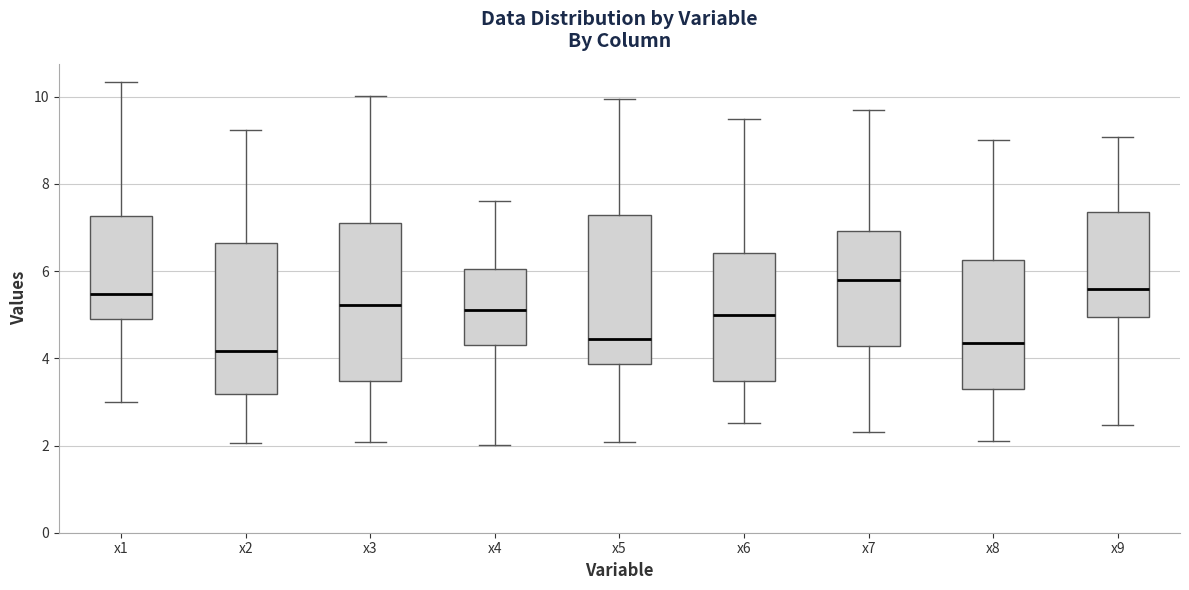

Reading left to right, transcribe this box plot: for each box, give where its median line is, the range the box spans, and where its two whiskers end, as read against the y-axis. The values are not printed on the chart, so give them approximately, as read against the axis.

x1: median 5.4, box 5.0 to 7.2, whiskers 3.0 to 10.4
x2: median 4.2, box 3.2 to 6.6, whiskers 2.0 to 9.2
x3: median 5.2, box 3.4 to 7.2, whiskers 2.0 to 10.0
x4: median 5.2, box 4.2 to 6.0, whiskers 2.0 to 7.6
x5: median 4.4, box 3.8 to 7.2, whiskers 2.0 to 10.0
x6: median 5.0, box 3.4 to 6.4, whiskers 2.6 to 9.4
x7: median 5.8, box 4.2 to 7.0, whiskers 2.4 to 9.8
x8: median 4.4, box 3.2 to 6.2, whiskers 2.0 to 9.0
x9: median 5.6, box 5.0 to 7.4, whiskers 2.4 to 9.0